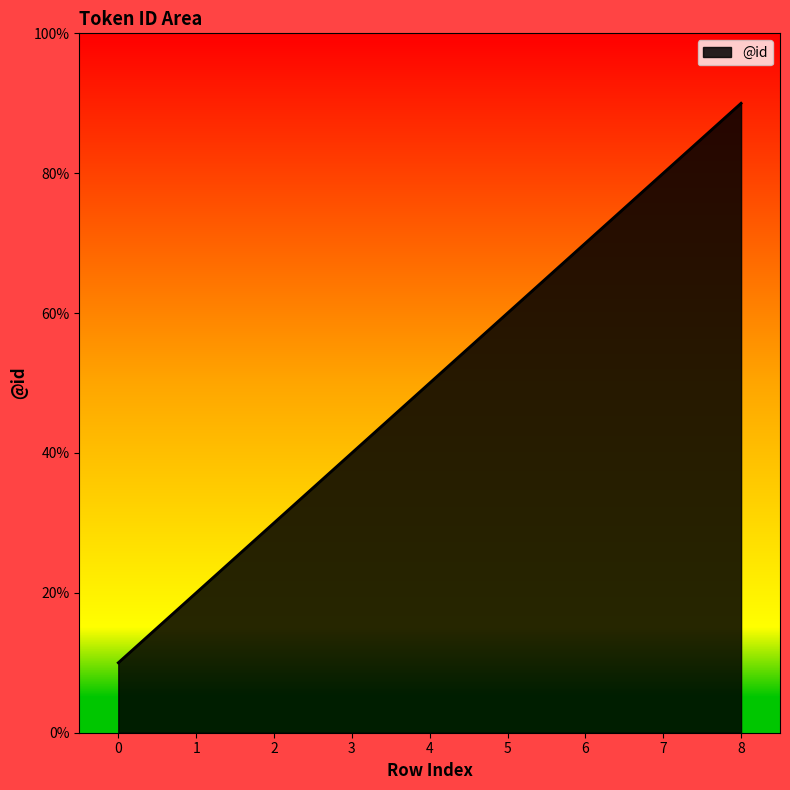

What is the minimum value shown in the chart?

1